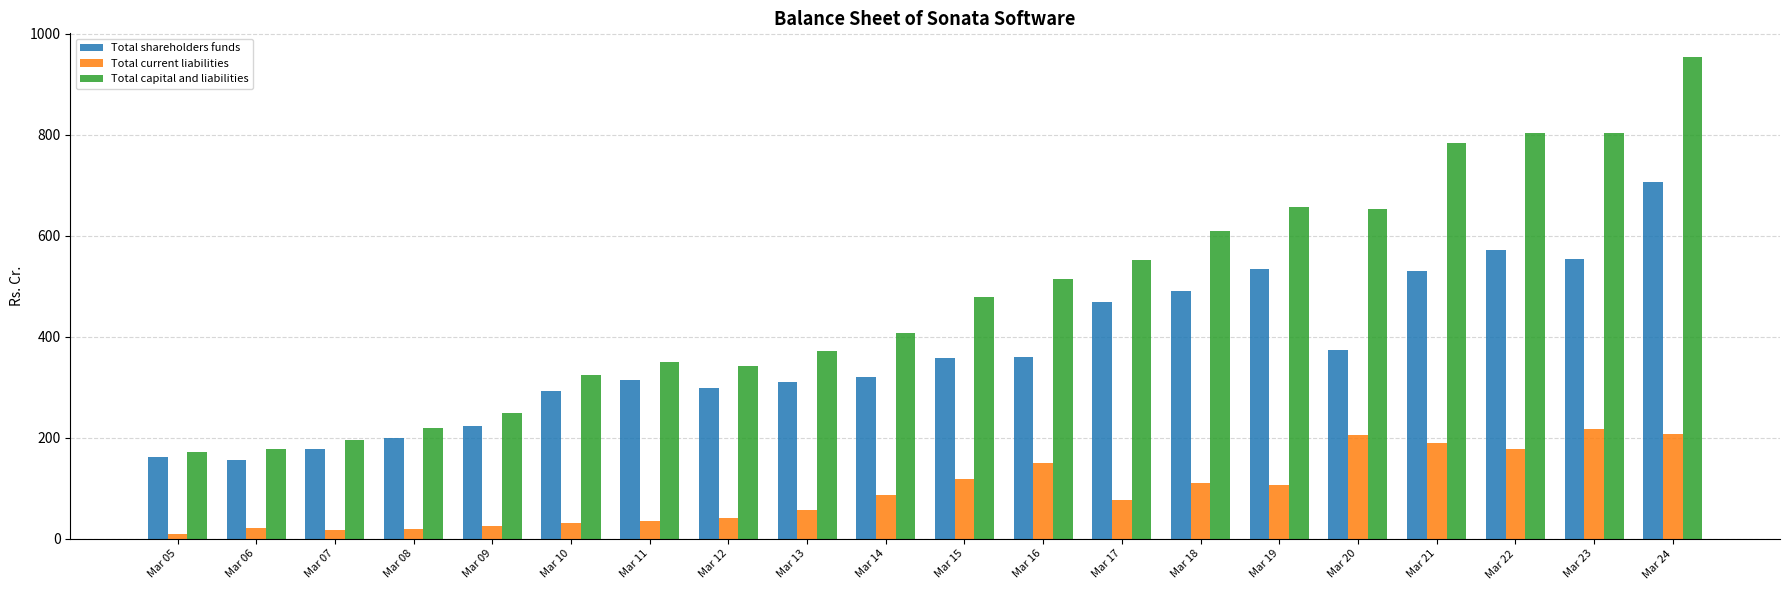

What is the difference between the highest and lowest values at Mar 17?

474.4